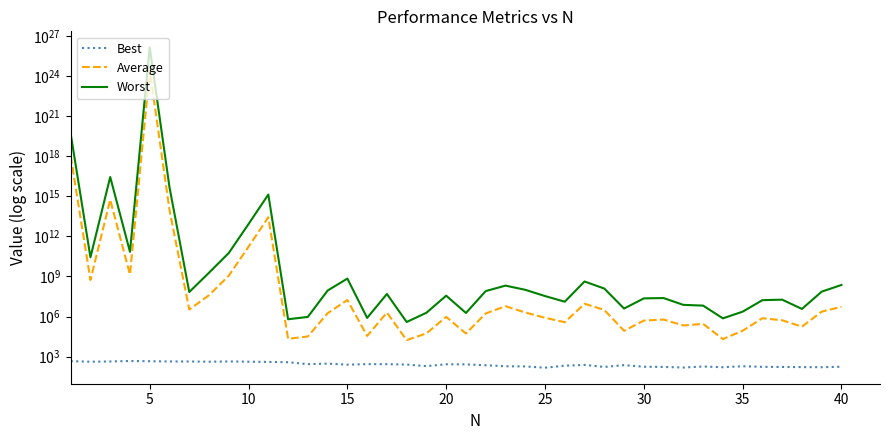

Is the value of Worst at 10 greater than the value of Average at 19?

Yes